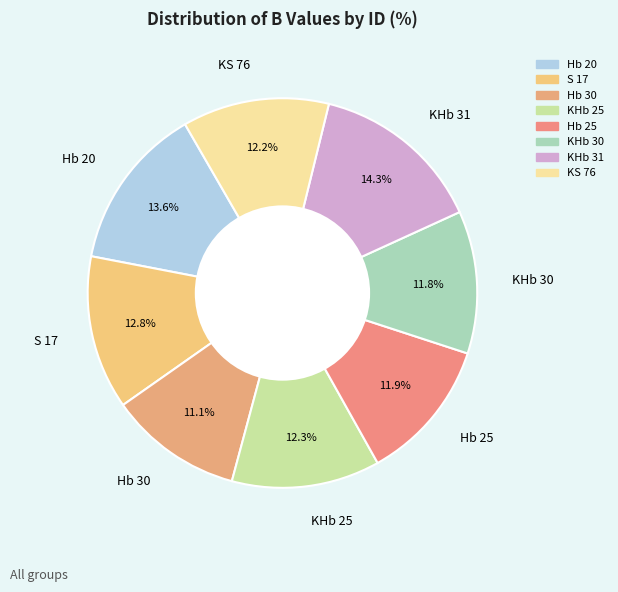

Is there a majority slice in this chart?

No